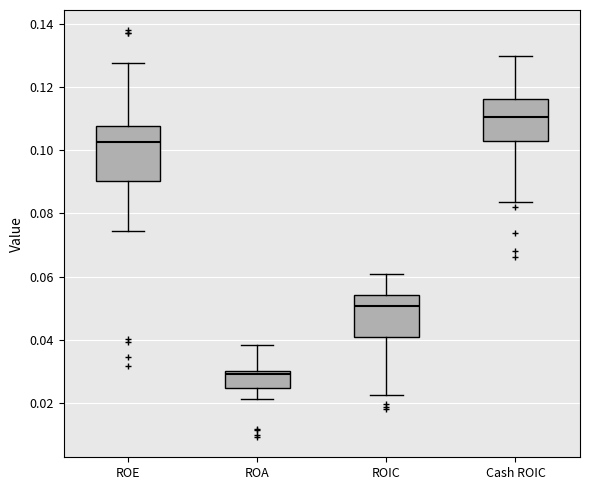

Which box has the highest median line?

Cash ROIC